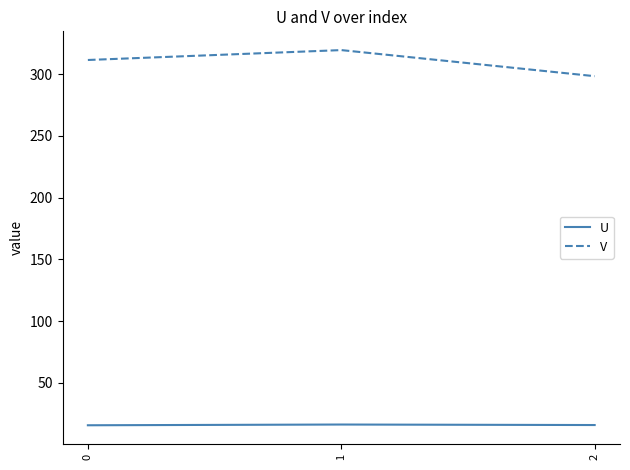

What is the average value of the U series?

15.8